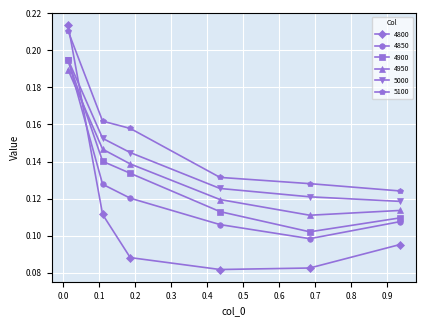

Which series has the largest total across all categories?

5100